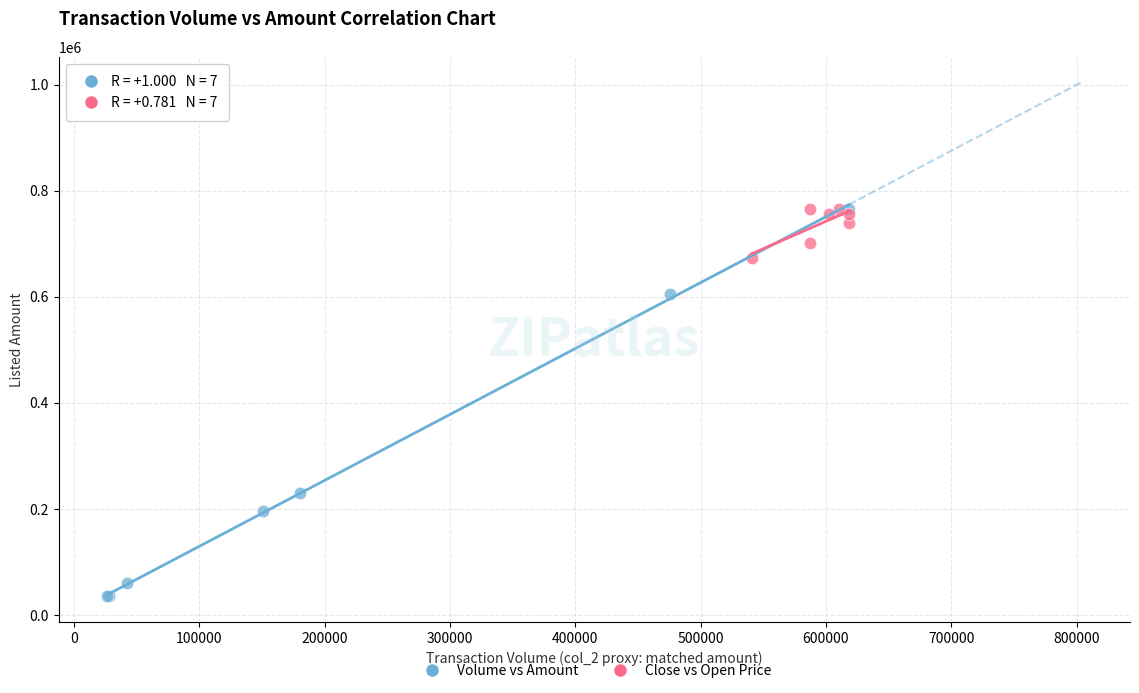

Which series reaches the minimum Y coordinate?

Volume vs Amount